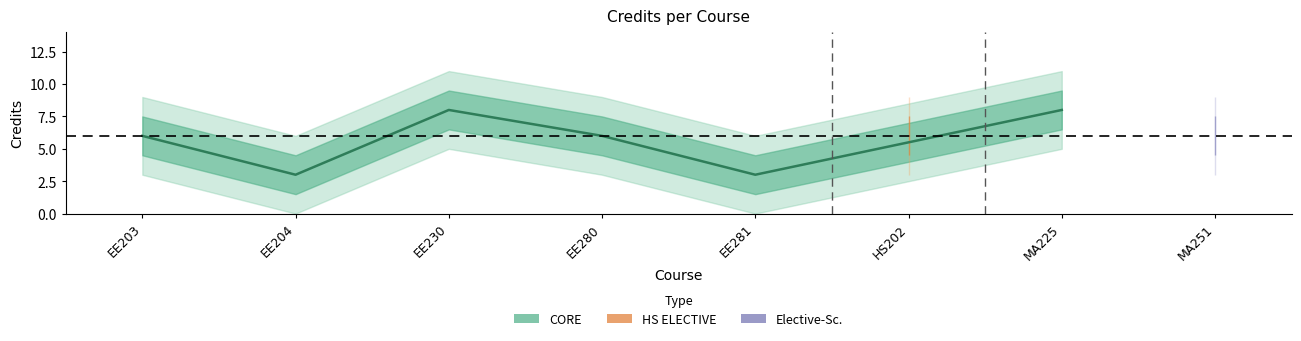

Where is the first local maximum?

EE230